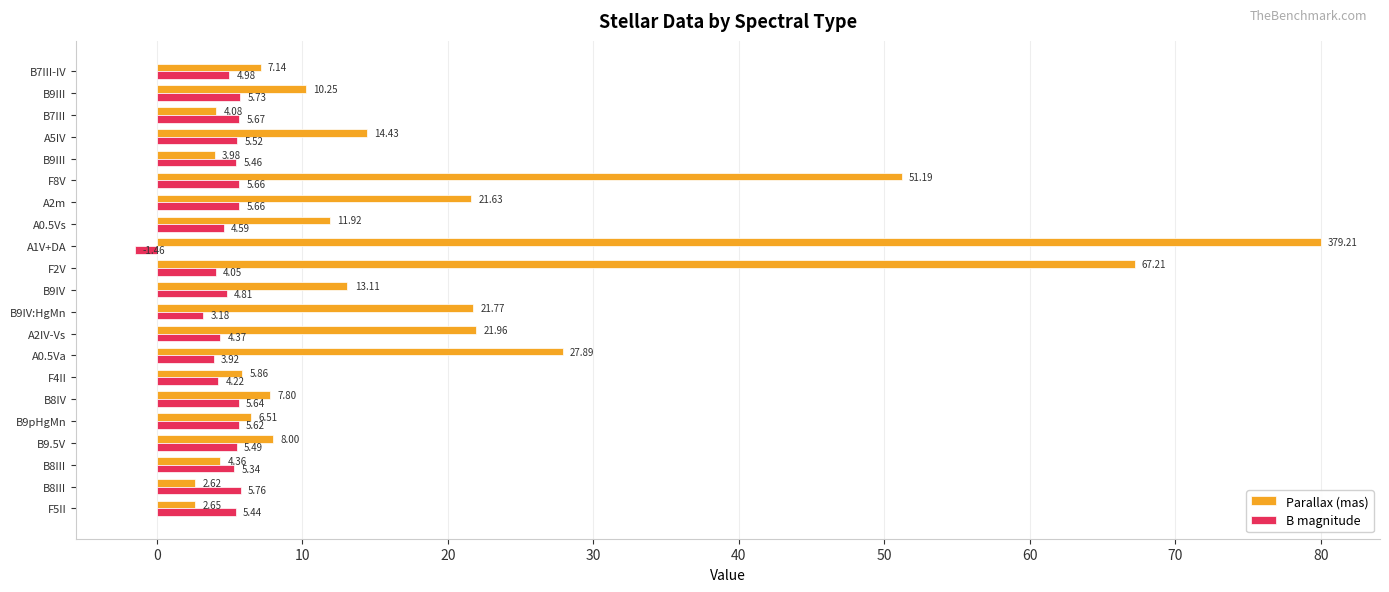

How many categories are shown in the chart?

21